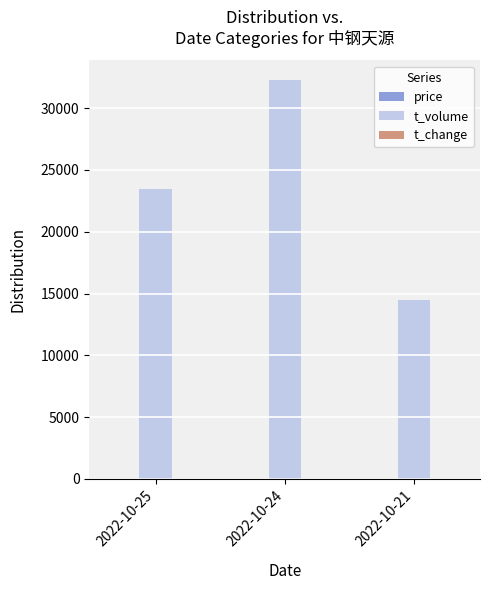

Which series has the largest total across all categories?

t_volume